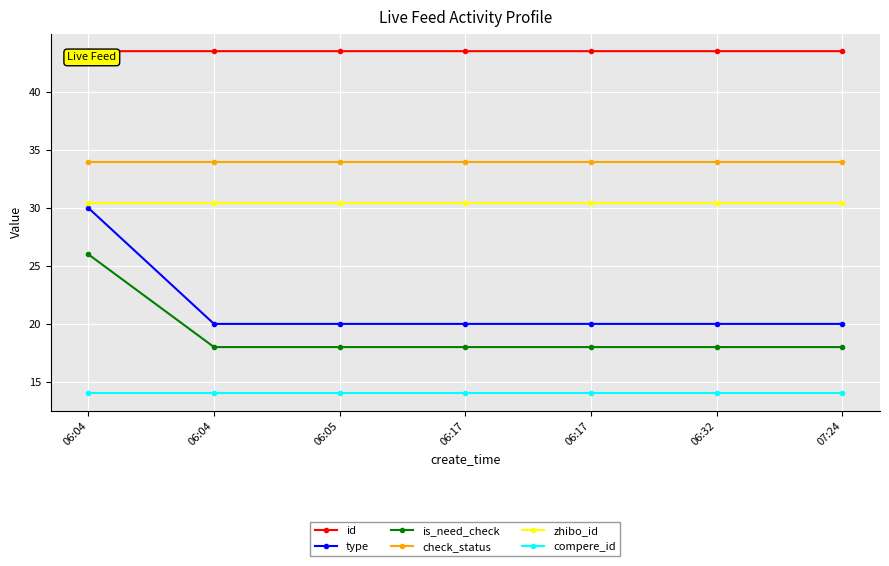

Between 06:04 and 06:17, which series saw the biggest shift?

id